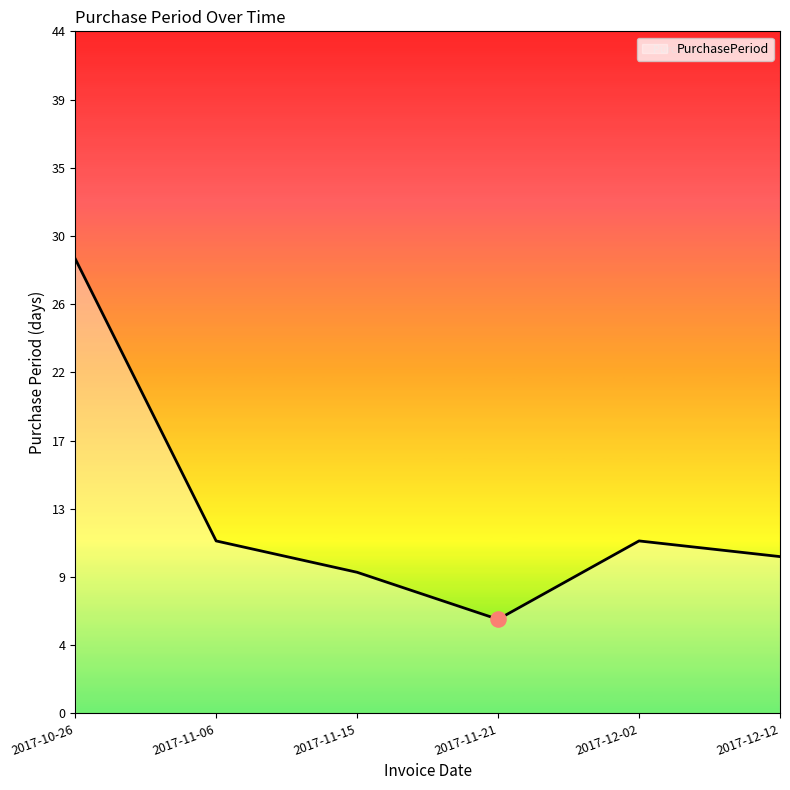

Which has a higher value, 2017-12-02 or 2017-11-21?

2017-12-02